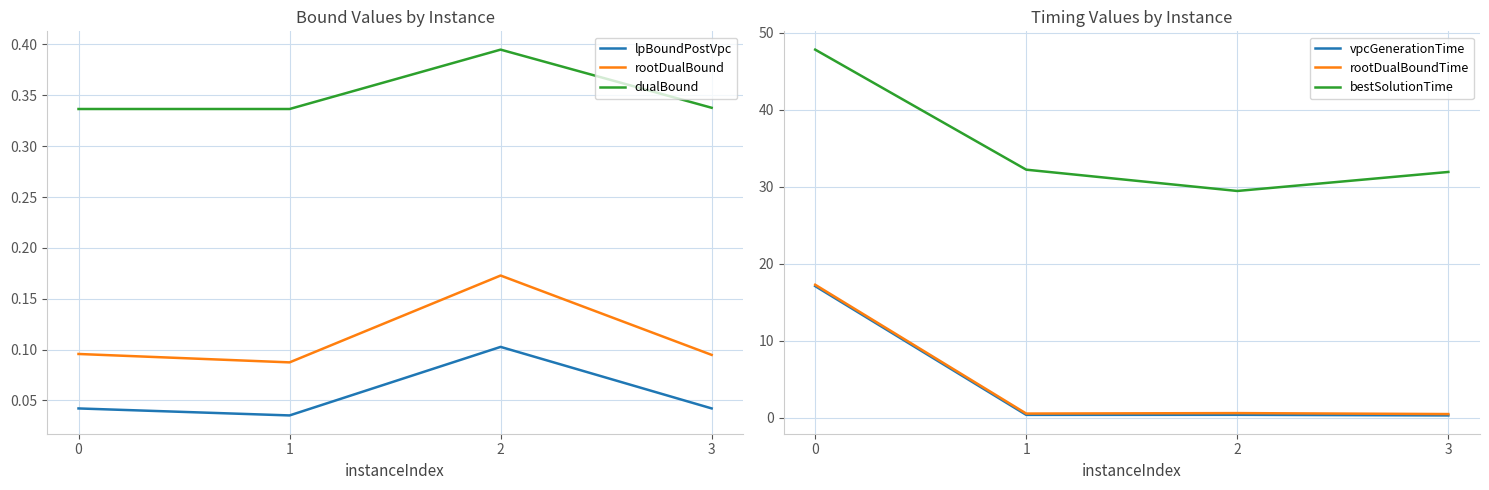

Read the dualBound value at 1.

0.3